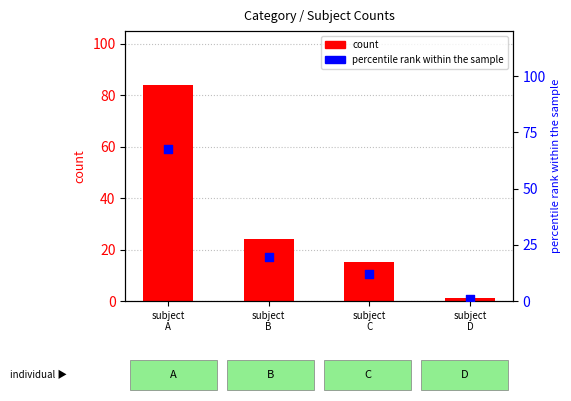

Which series has the largest total across all categories?

count